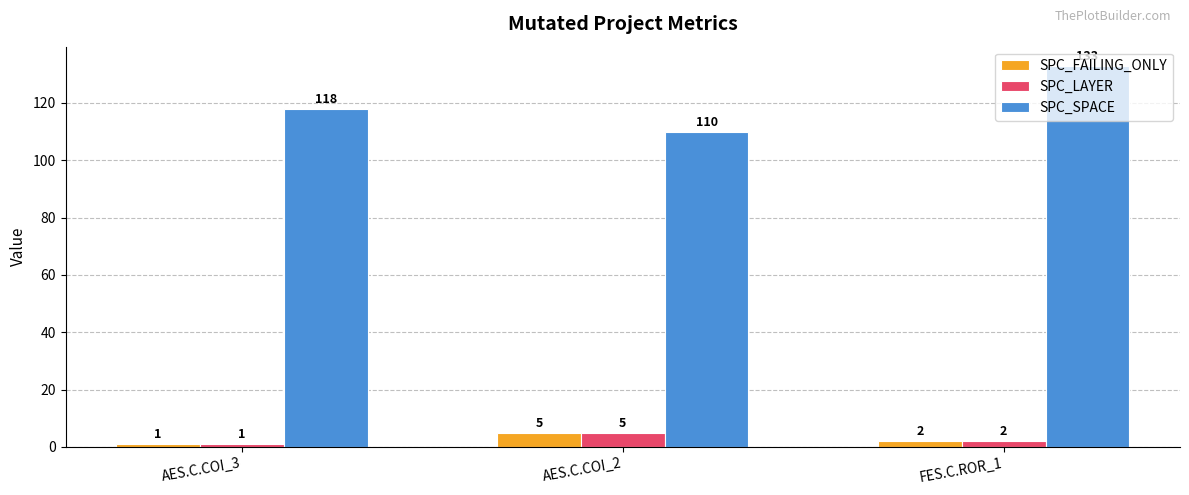

The value of SPC_SPACE at AES.C.COI_2 is 166. True or false?

False